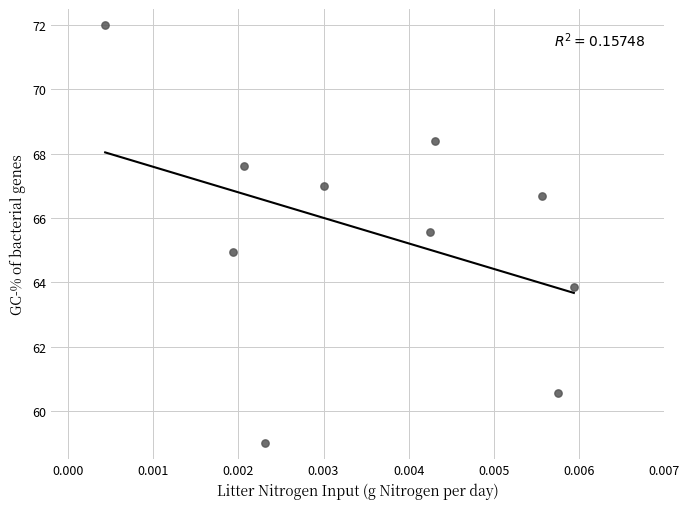

What is the average Y value?

65.6